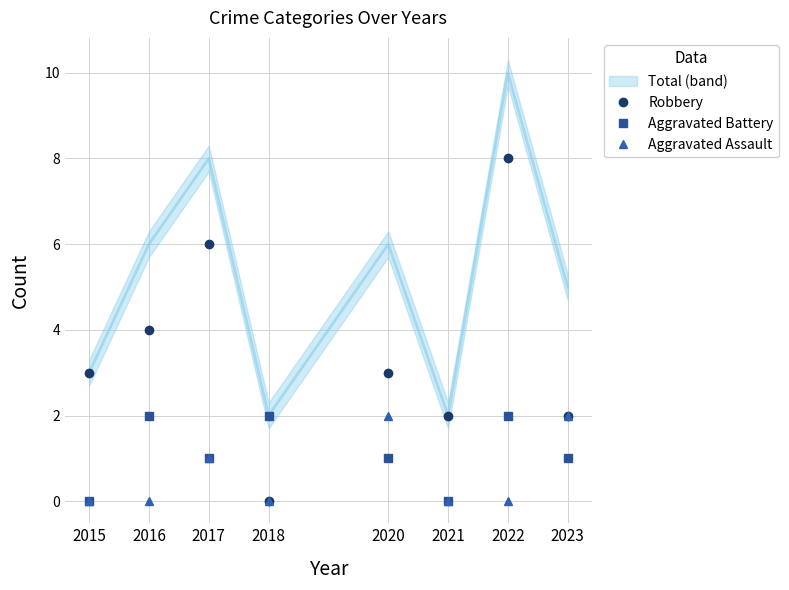

Which label corresponds to the largest value in the chart?

2022